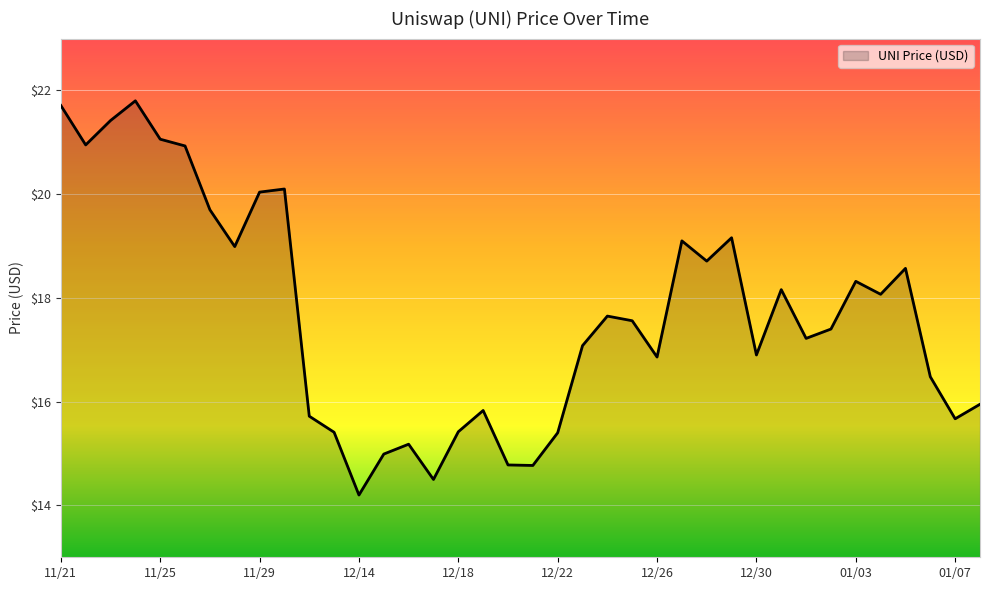

What is the difference between the maximum and minimum values?

7.6